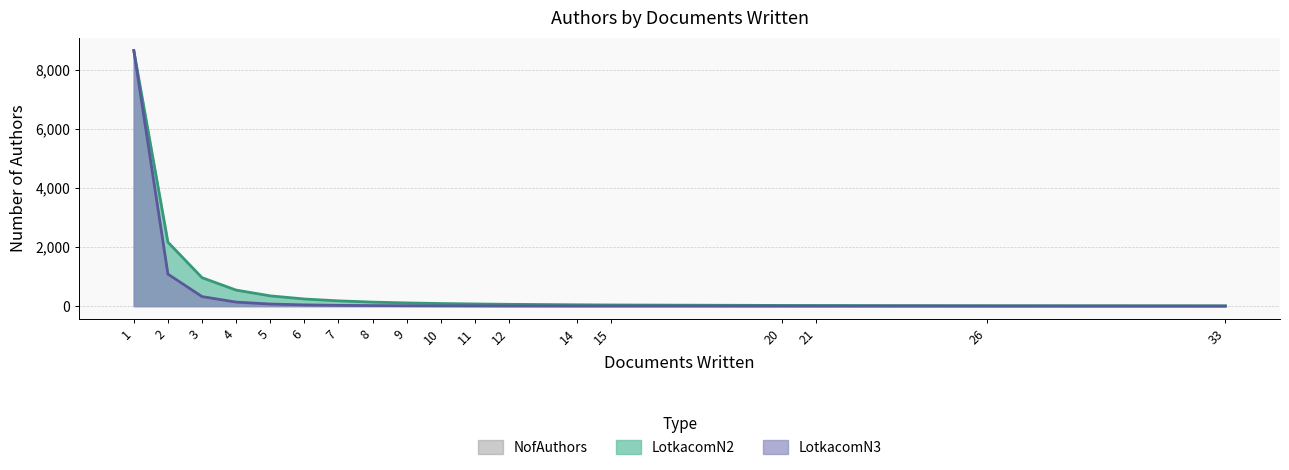

Reading left to right, list all the values displayed in this chart.

NofAuthors: 8654	932	252	88	36	23	13	10	10	6	5	3	1	1	1	1	1	1
LotkacomN2: 8654	2164	962	541	346	240	177	135	107	87	72	60	44	38	22	20	13	8
LotkacomN3: 8654	1082	321	135	69	40	25	17	12	9	7	5	3	3	1	1	0	0